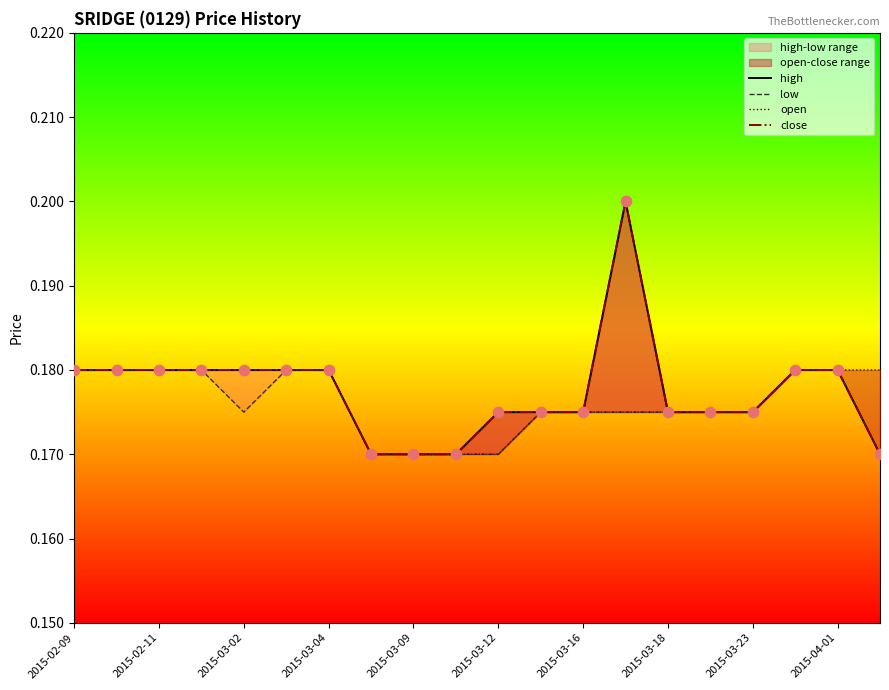

Which series has the largest total across all categories?

high